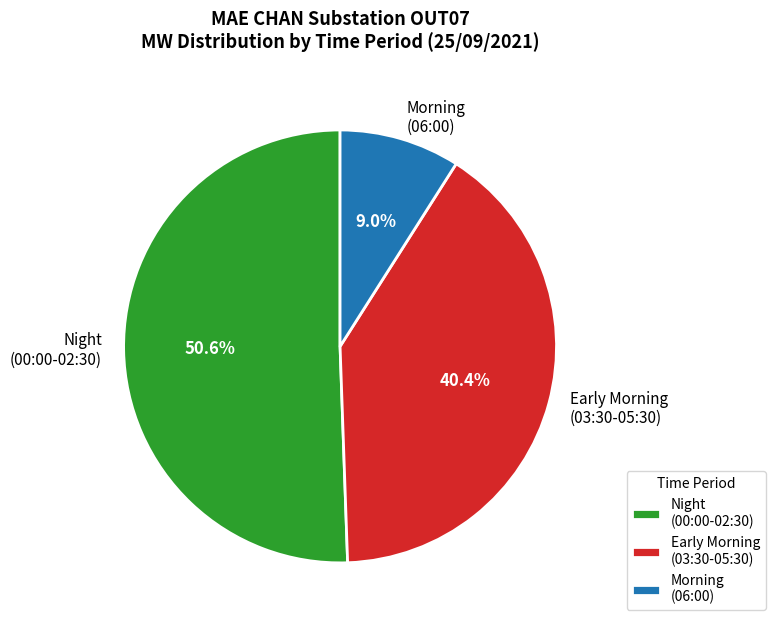

Which slice is the smallest?

Morning (06:00)